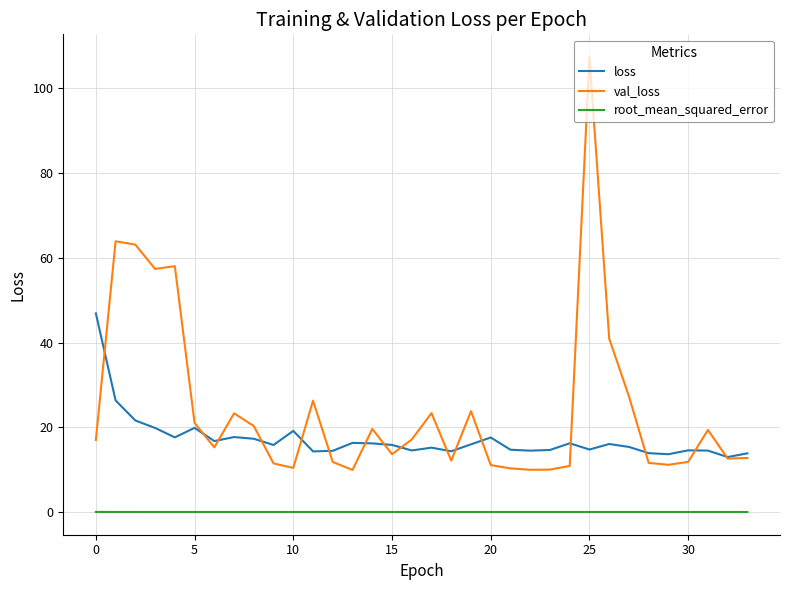

Which series has the widest spread of values?

val_loss